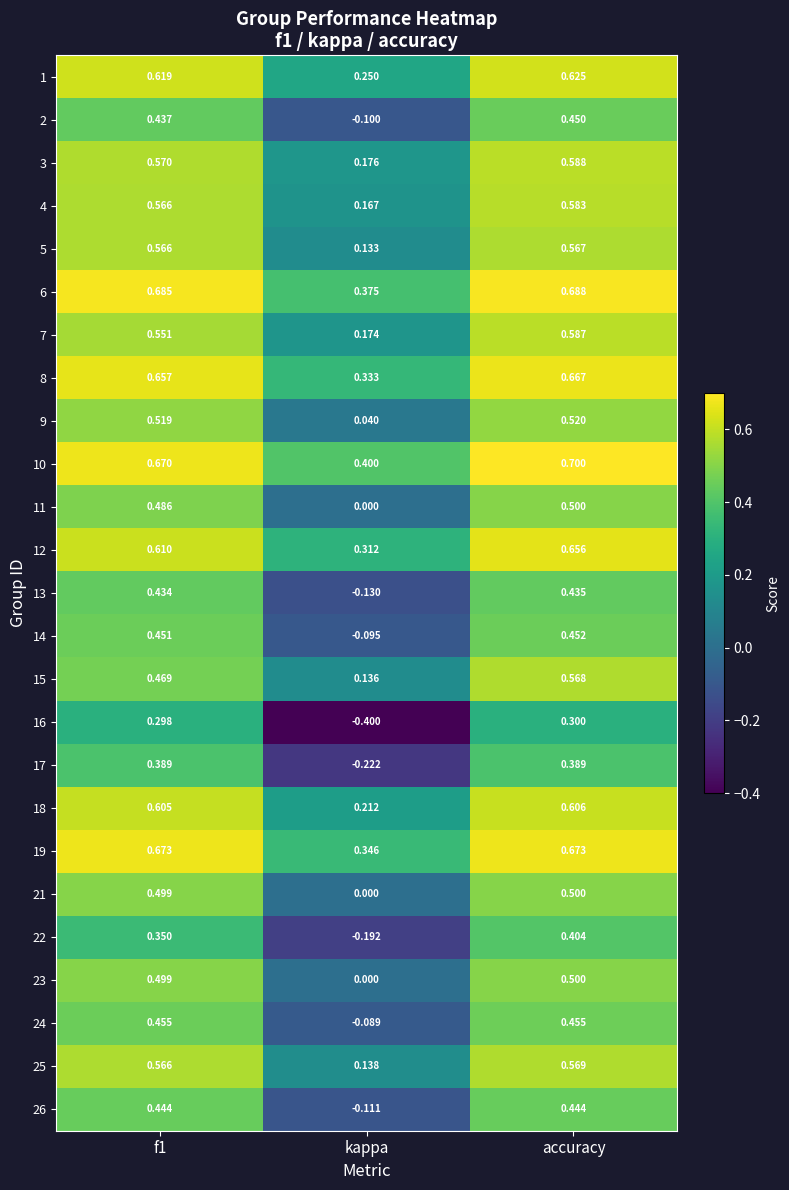

Which label corresponds to the largest value in the chart?

accuracy